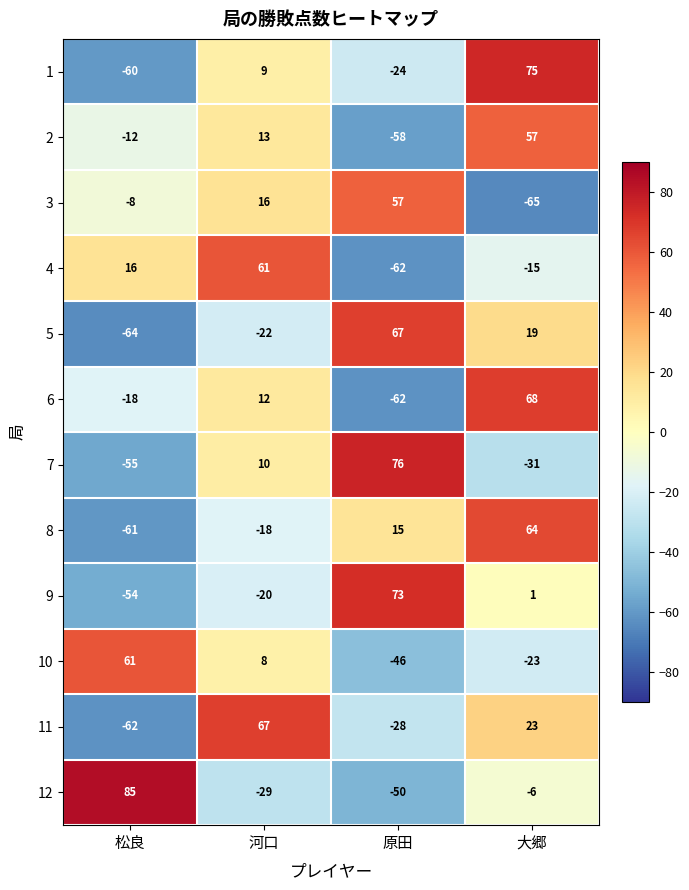

At which label is 3 closest to -4?

松良